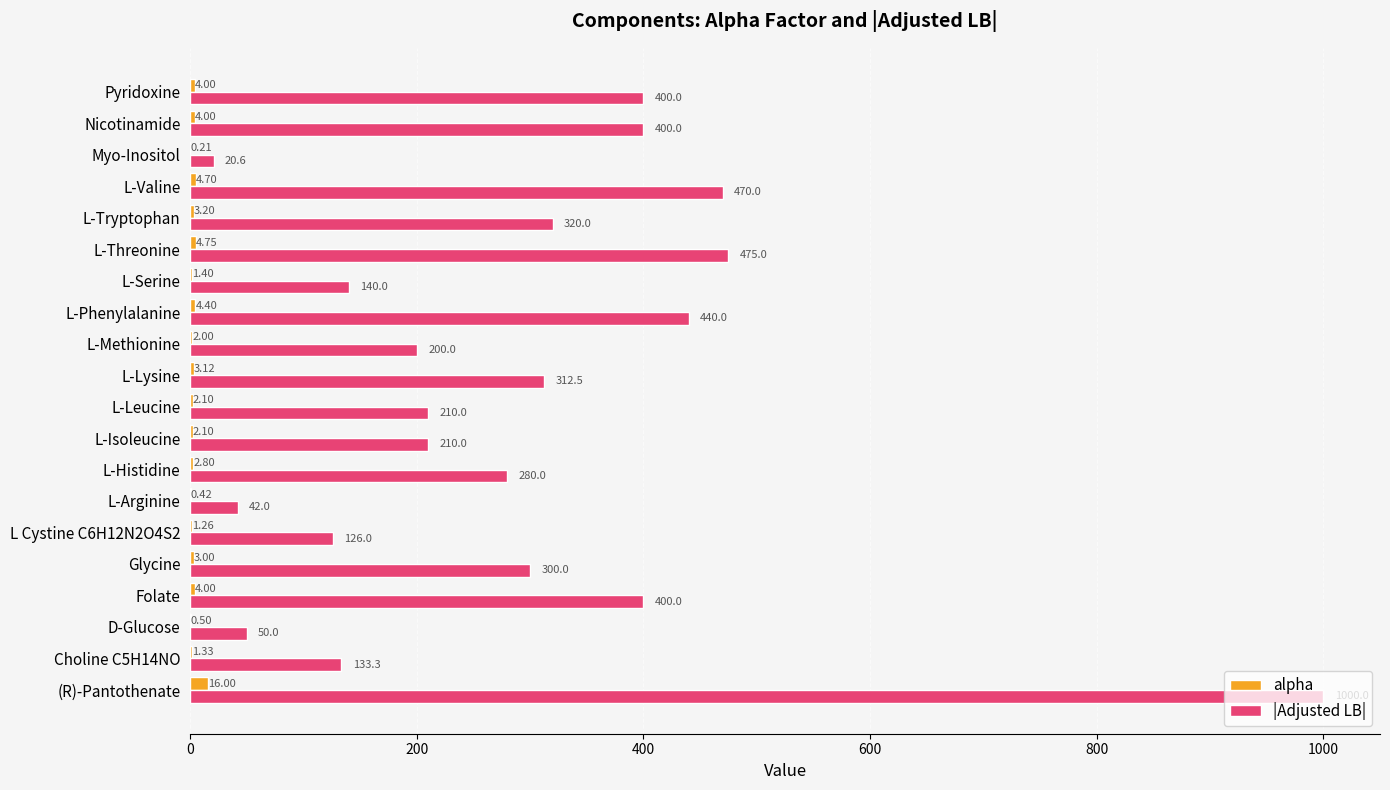

Is the value of alpha at L-Valine greater than the value of |Adjusted LB| at L-Valine?

No